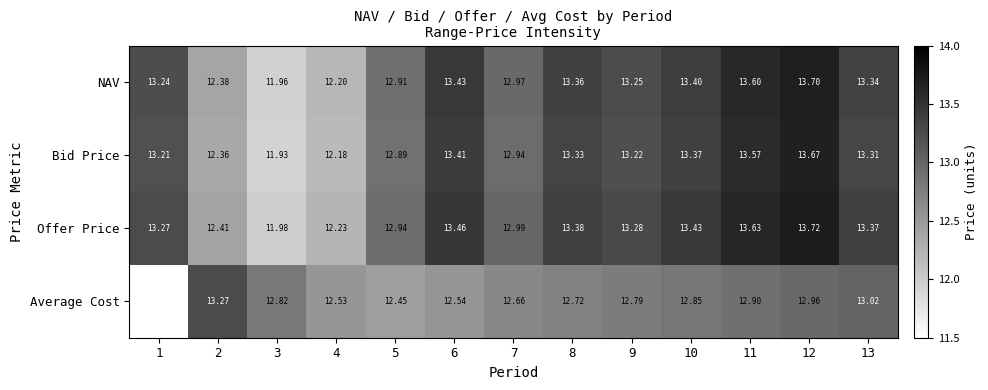

At which label does Offer Price reach its peak?

12